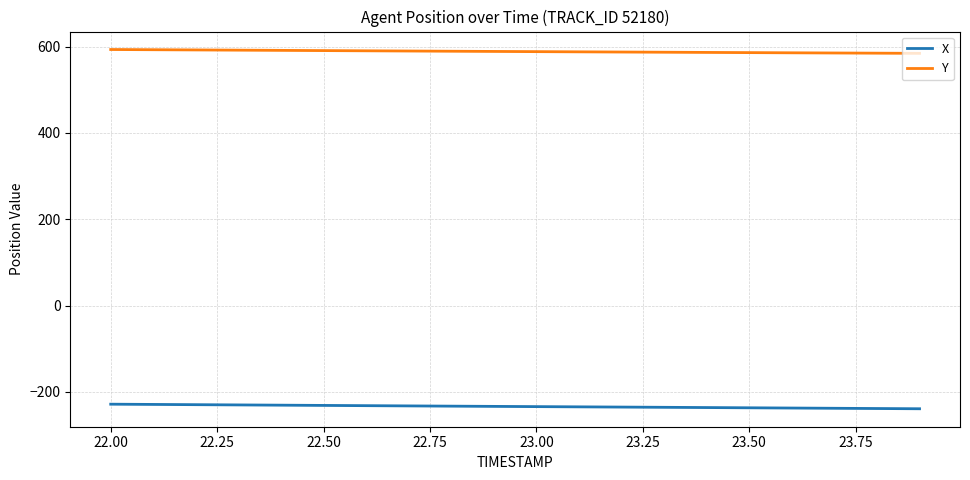

True or false: Y and X cross at least once.

False